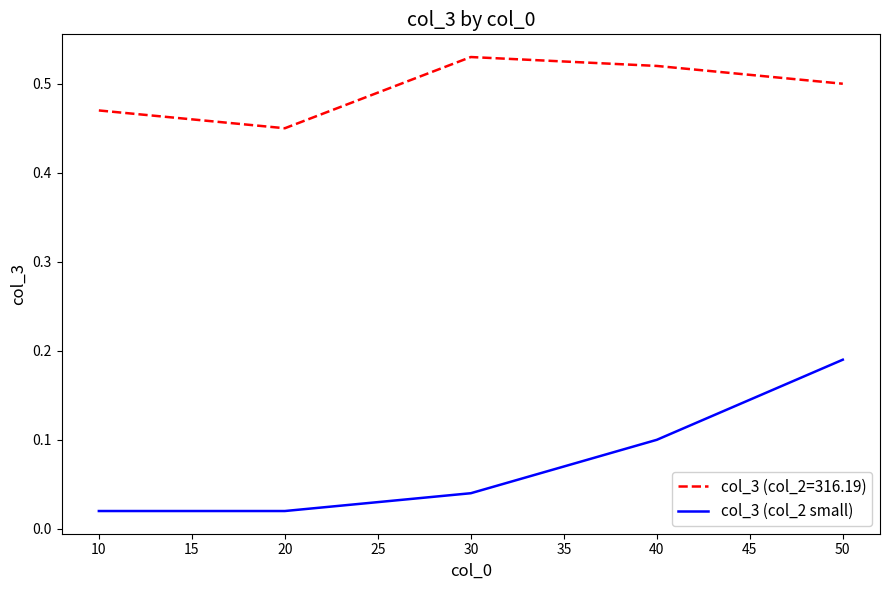

Rank the series by their average value, from highest to lowest.

col_3 (col_2=316.19), col_3 (col_2 small)